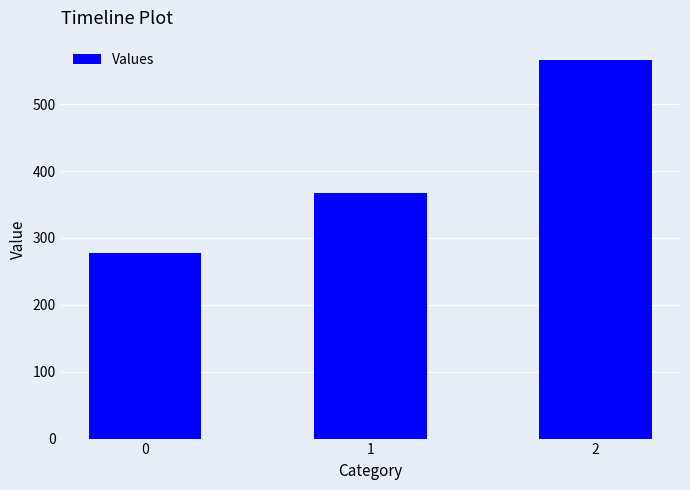

Is it true that the value at 2 is 152.2?

False